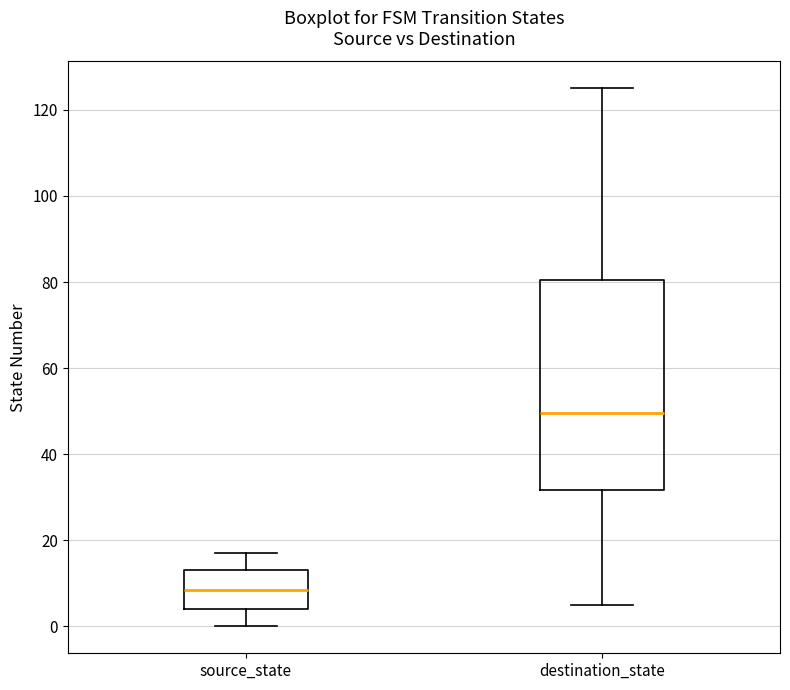

Reading left to right, transcribe this box plot: for each box, give where its median line is, the range the box spans, and where its two whiskers end, as read against the y-axis. The values are not printed on the chart, so give them approximately, as read against the axis.

source_state: median 8, box 4 to 14, whiskers 0 to 18
destination_state: median 50, box 32 to 80, whiskers 6 to 126